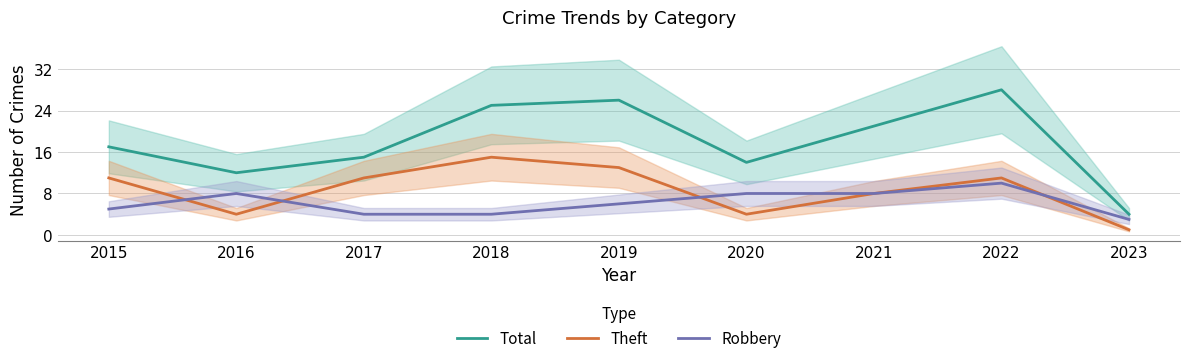

Which series has the largest total across all categories?

Total